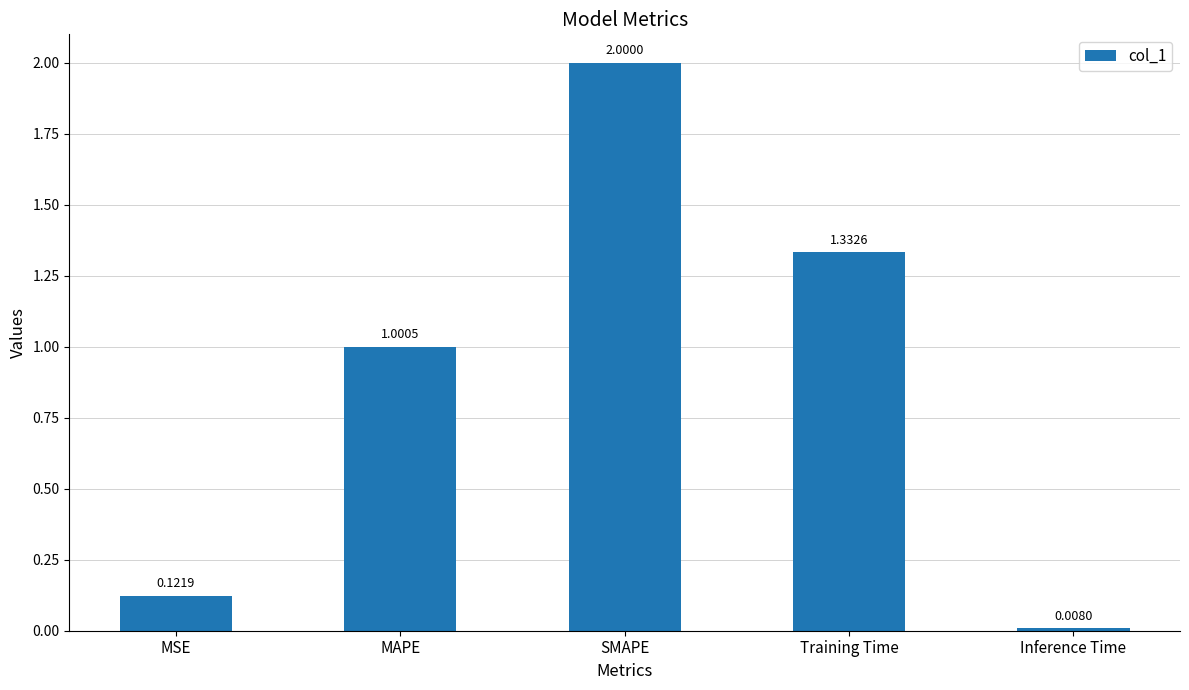

Count the number of values greater than 1.

3